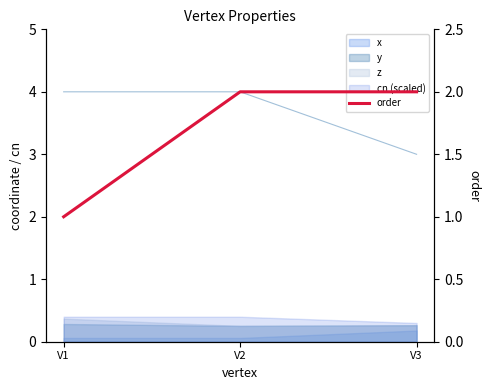

Rank the categories by value from highest to lowest.

V2, V3, V1